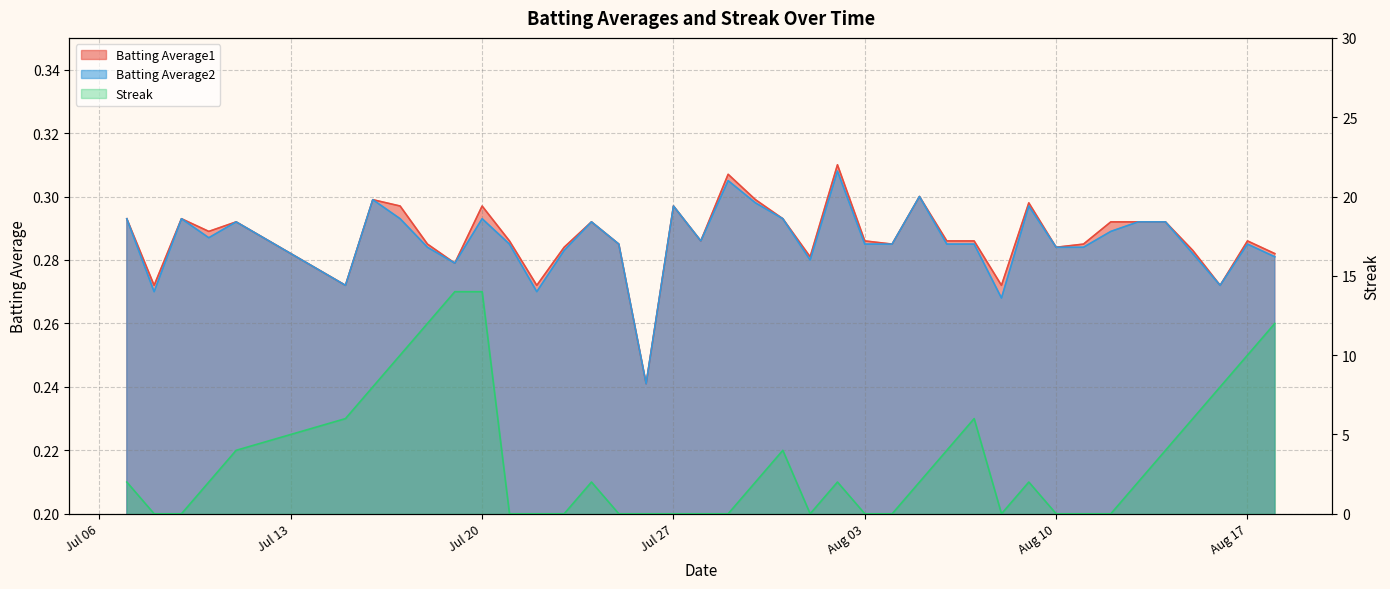

Rank the series at Aug 17 from highest to lowest value.

Streak, Batting Average1, Batting Average2